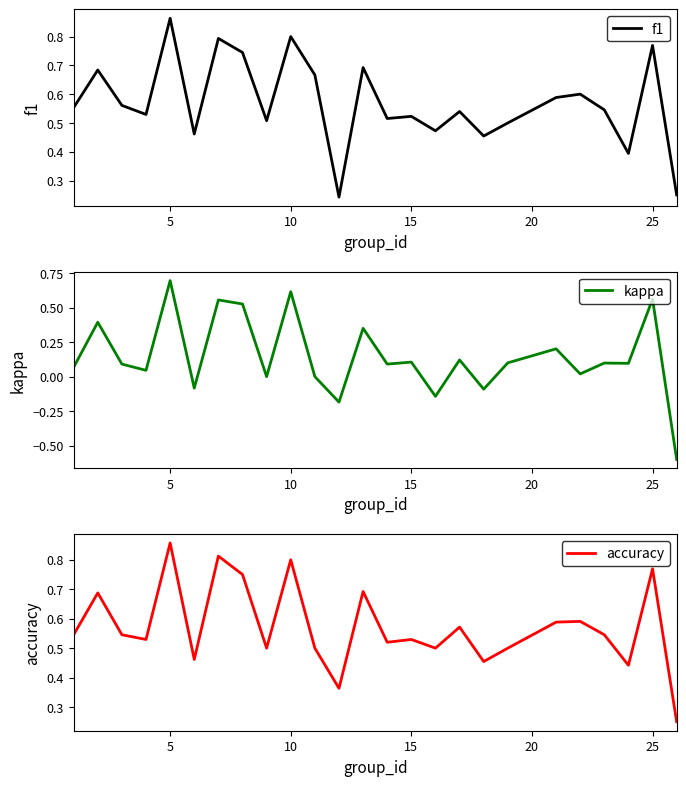

The value of f1 at 15 is 0.1. True or false?

False